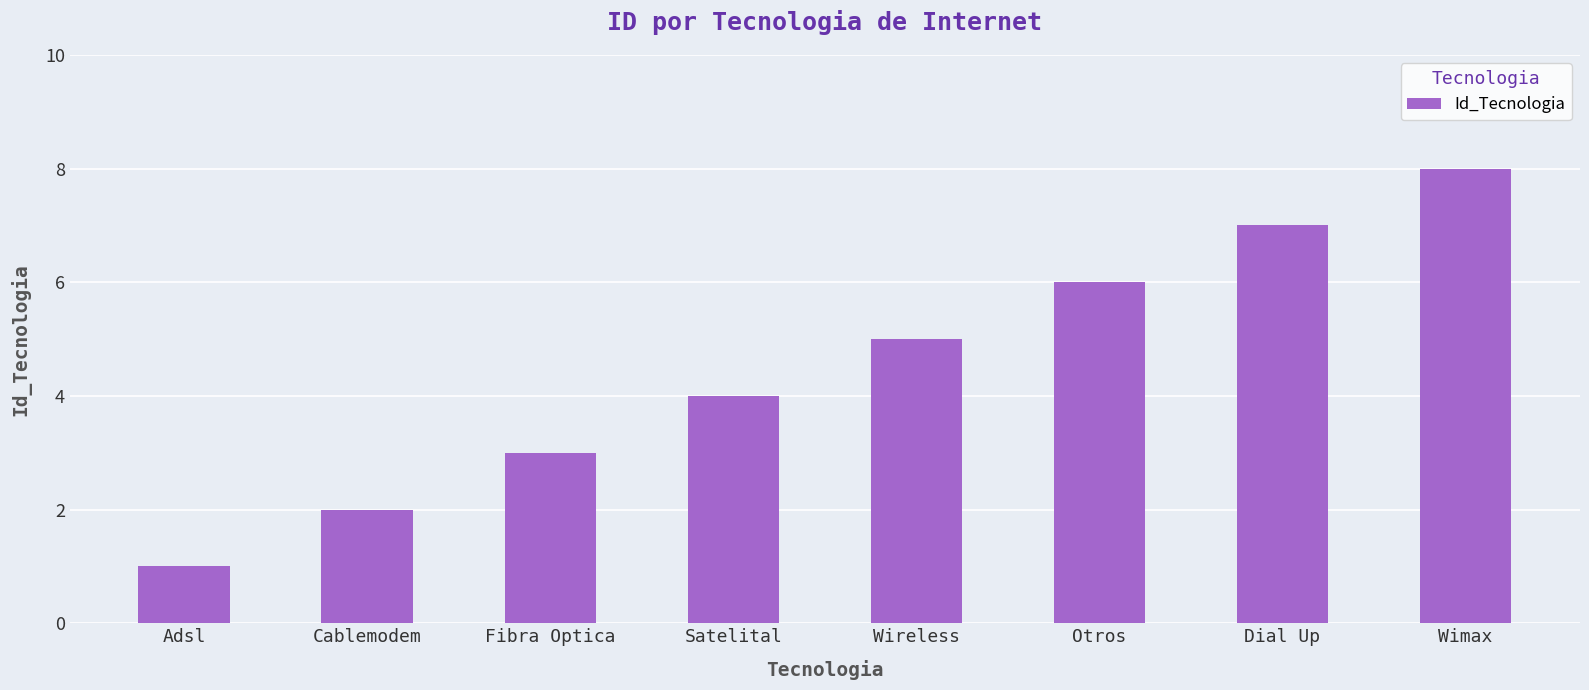

How many series are shown in this chart?

1